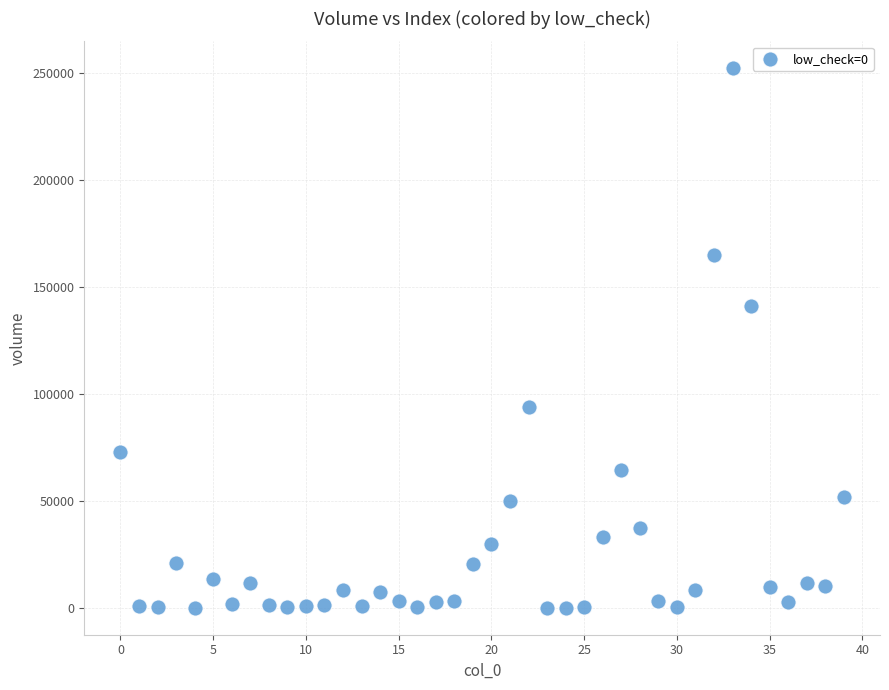

What Y value in the scatter plot is closest to 126167?

141358.3